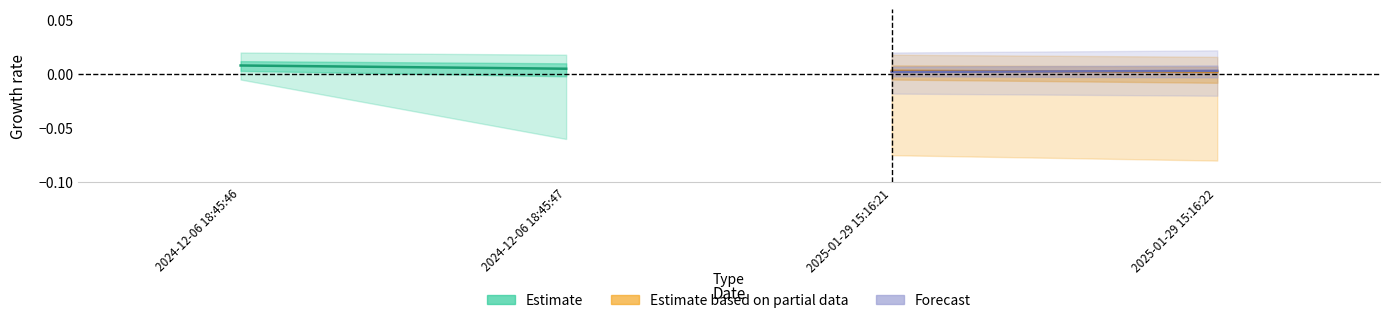

At which label is Estimate closest to 0?

2024-12-06 18:45:47